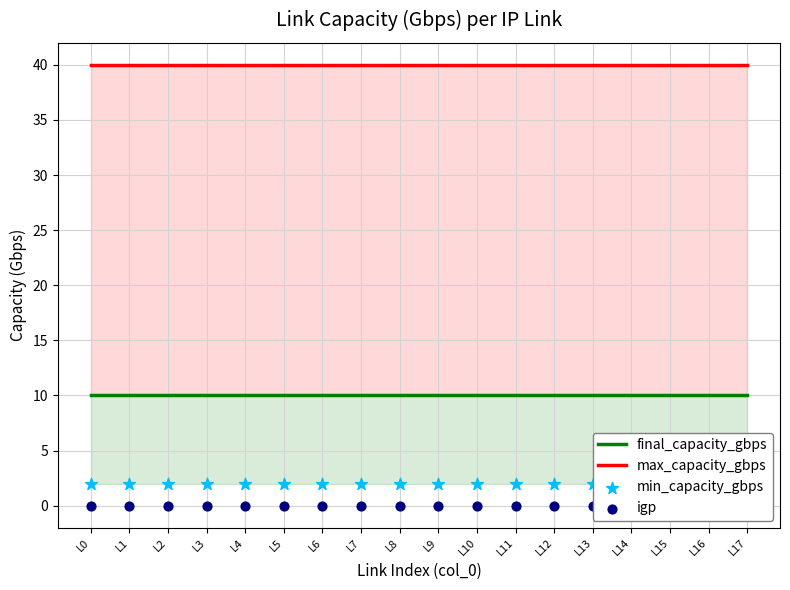

At which category is the sum across all series the highest?

L0